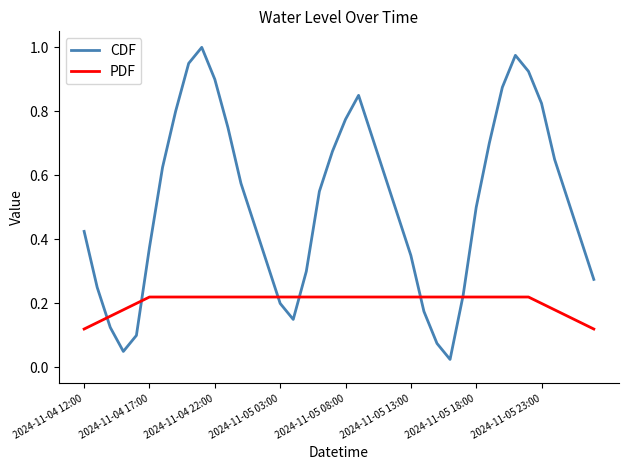

List the series in order of their peak value, highest first.

CDF, PDF